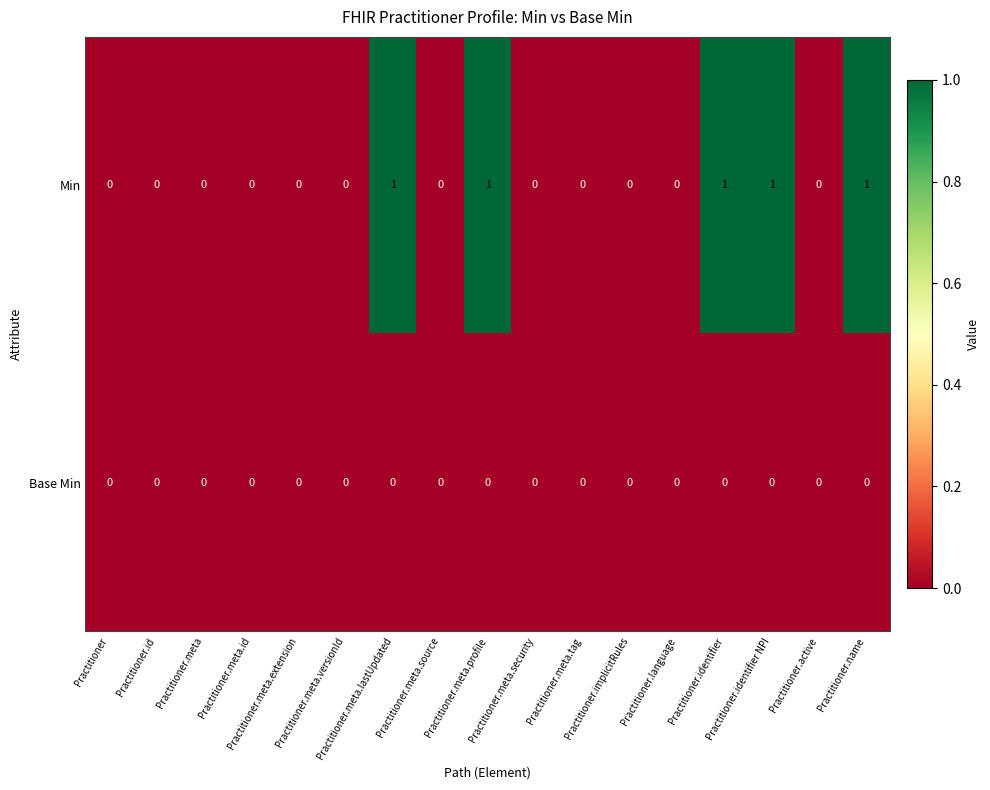

Which series has the largest total across all categories?

Min